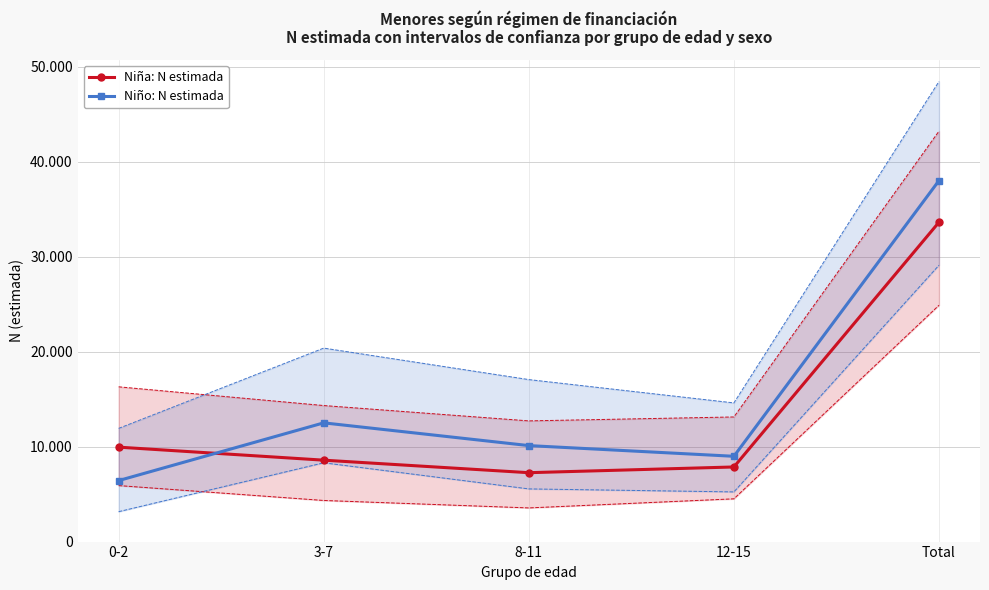

What is the maximum value shown in the chart?

38000